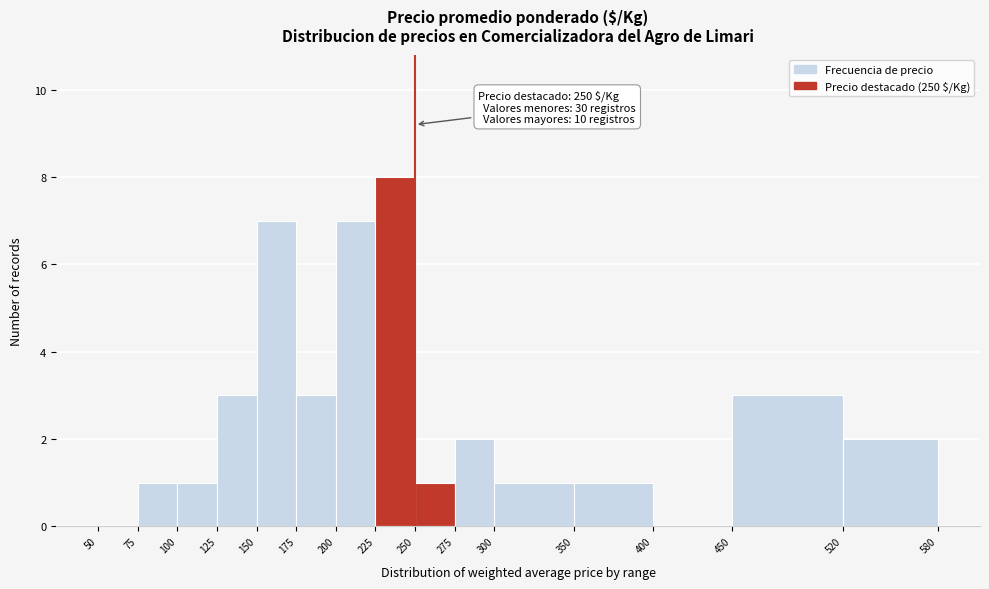

Over which range of the x-axis is the bar tallest?

225 to 250